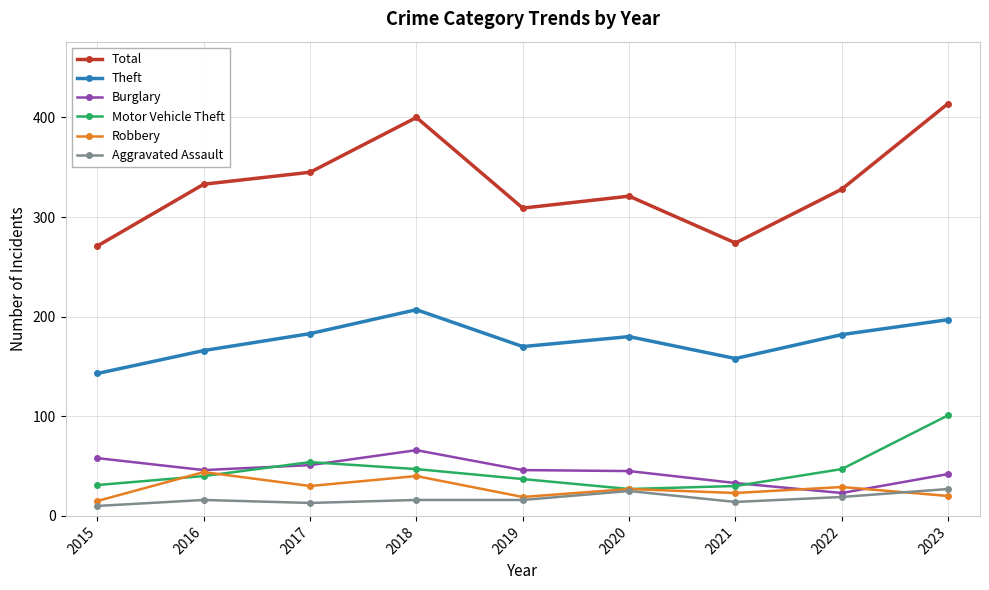

True or false: Total and Burglary cross at least once.

False